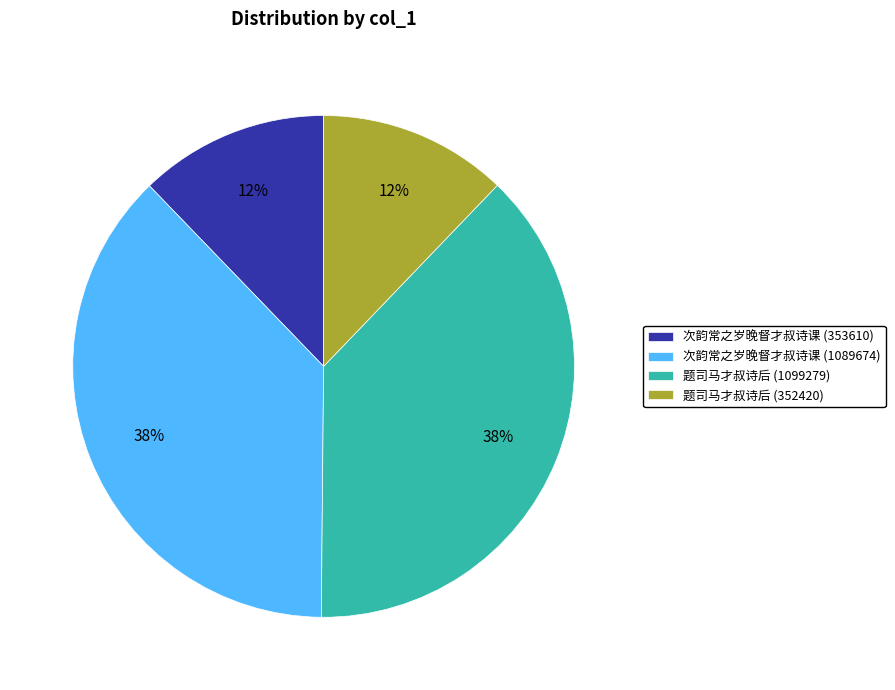

What is the ratio of the value at 题司马才叔诗后 (352420) to the value at 次韵常之岁晚督才叔诗课 (353610)?

1.0